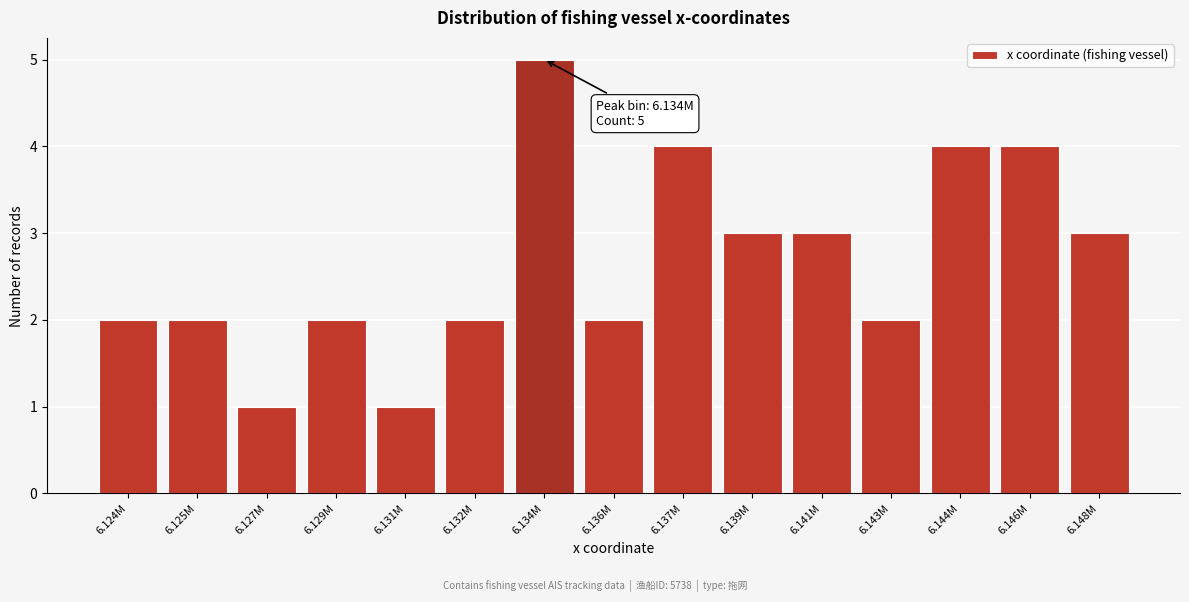

Reading left to right, list all the values displayed in this chart.

6.124M=2	6.125M=2	6.127M=1	6.129M=2	6.131M=1	6.132M=2	6.134M=5	6.136M=2	6.137M=4	6.139M=3	6.141M=3	6.143M=2	6.144M=4	6.146M=4	6.148M=3